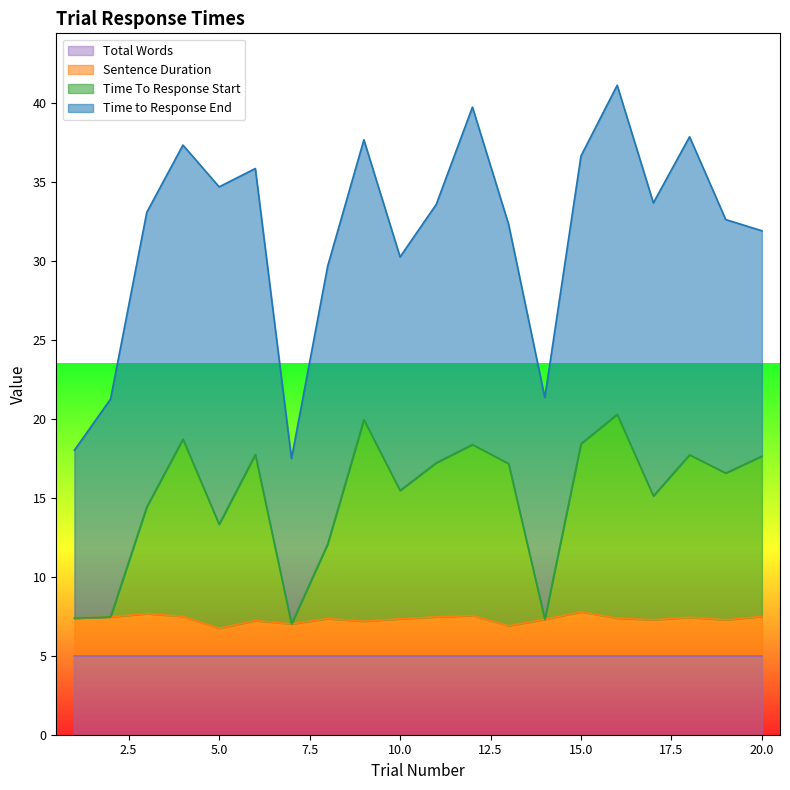

What is the average value of the Sentence Duration series?

7.3